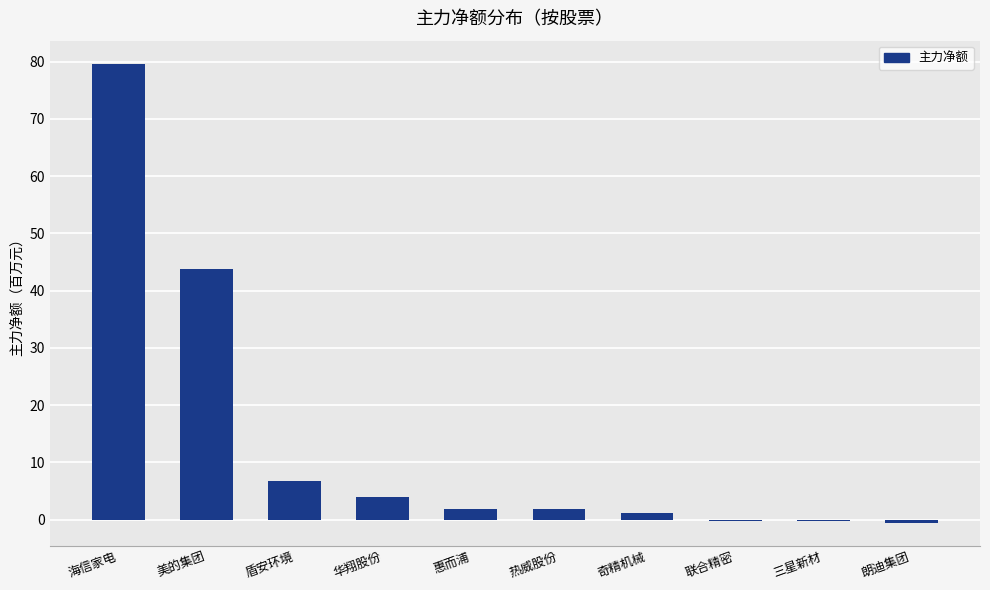

What is the average value?

13.8